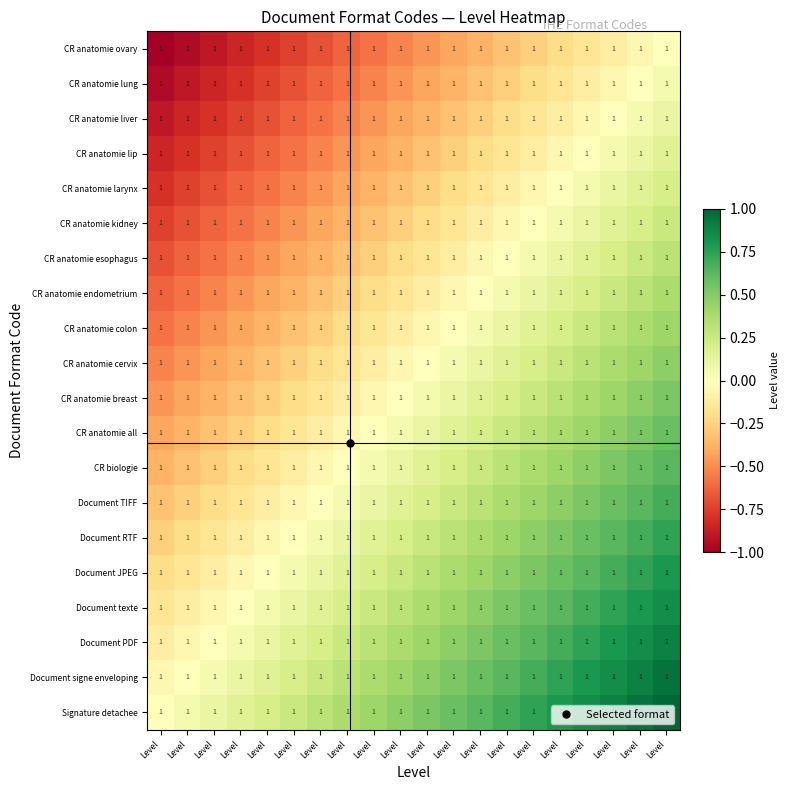

At which category does the chart reach its peak across all series?

Level